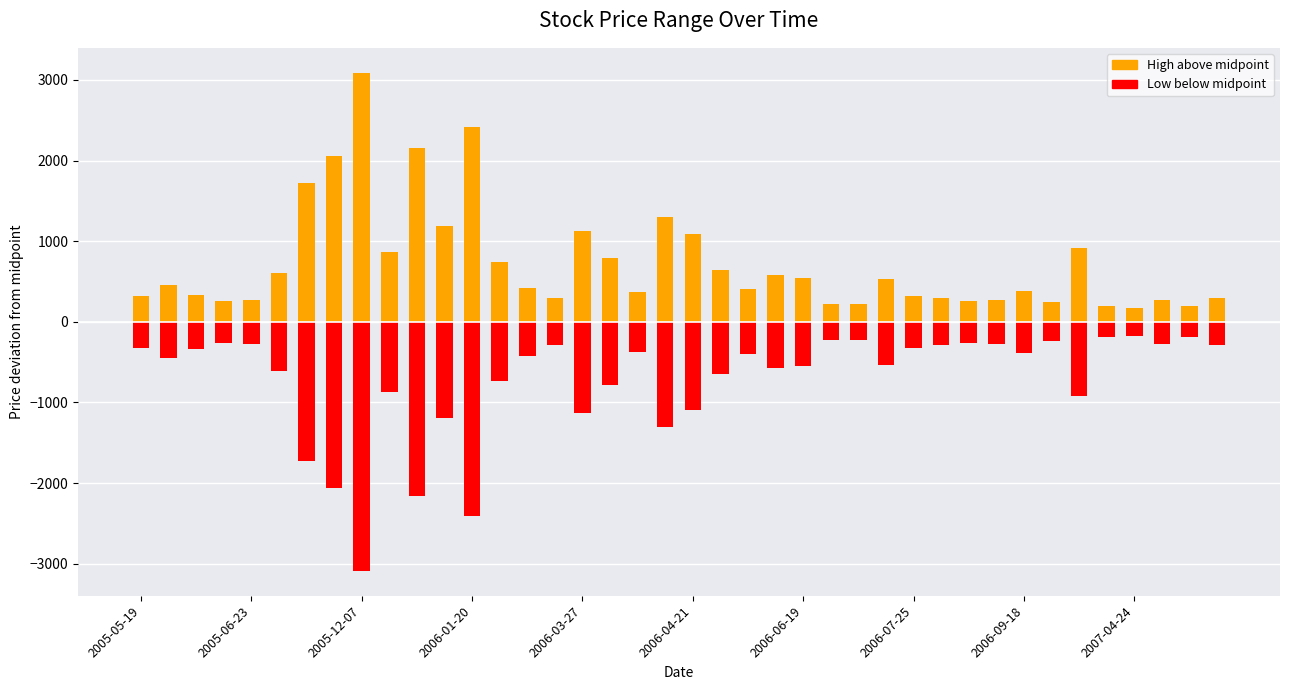

At 17, list the series in order from smallest to largest.

Low below midpoint, High above midpoint